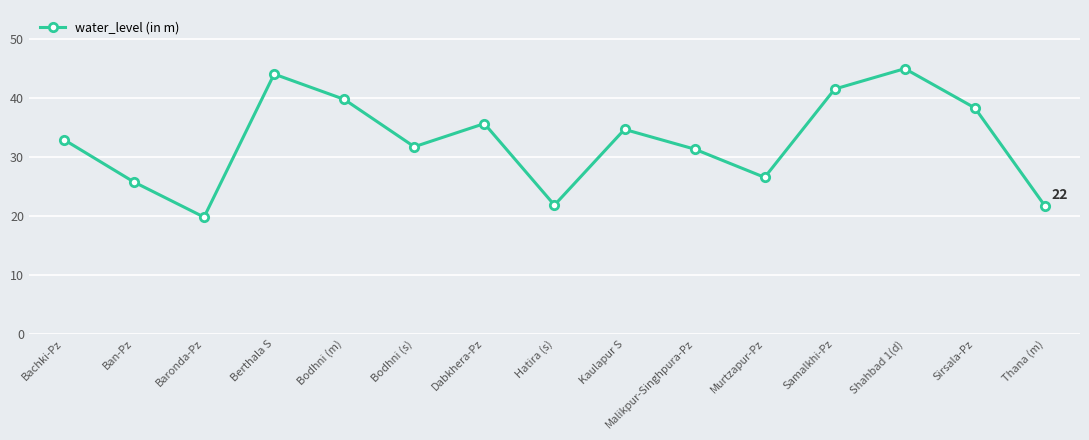

Does the chart have visible grid lines?

Yes